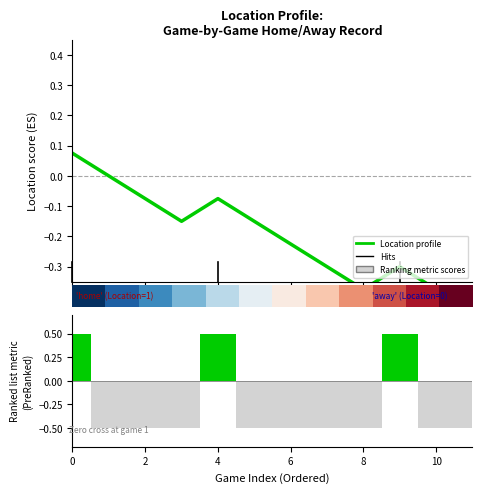

Between 9 and 8, which is larger?

9